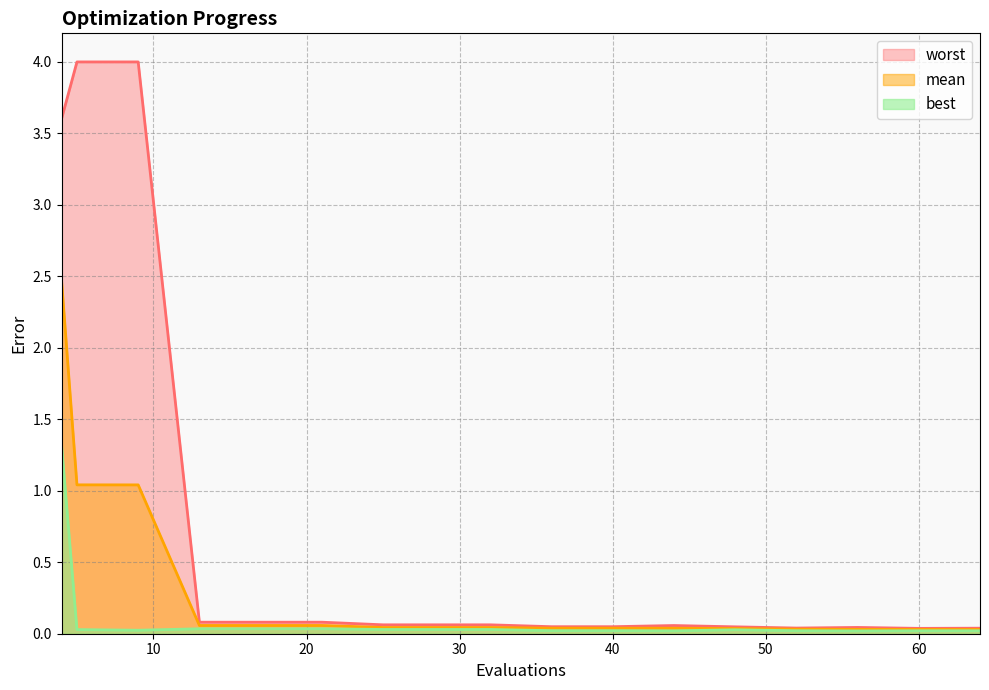

List the series in order of their overall mean, lowest first.

best, mean, worst